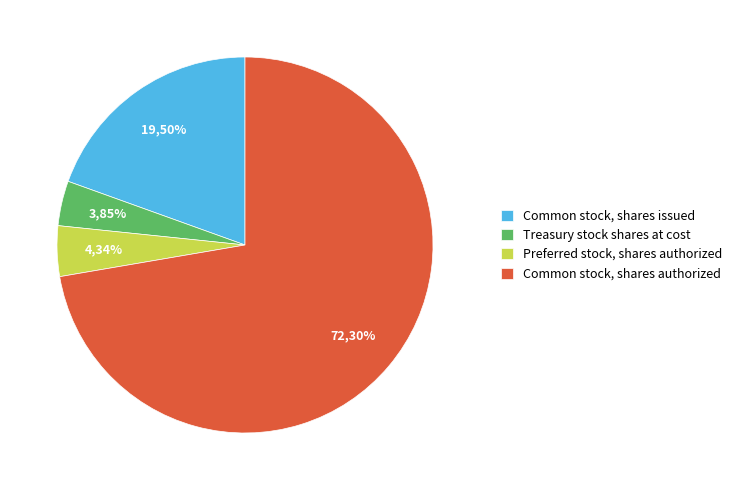

What is the largest slice in the pie chart?

Common stock, shares authorized